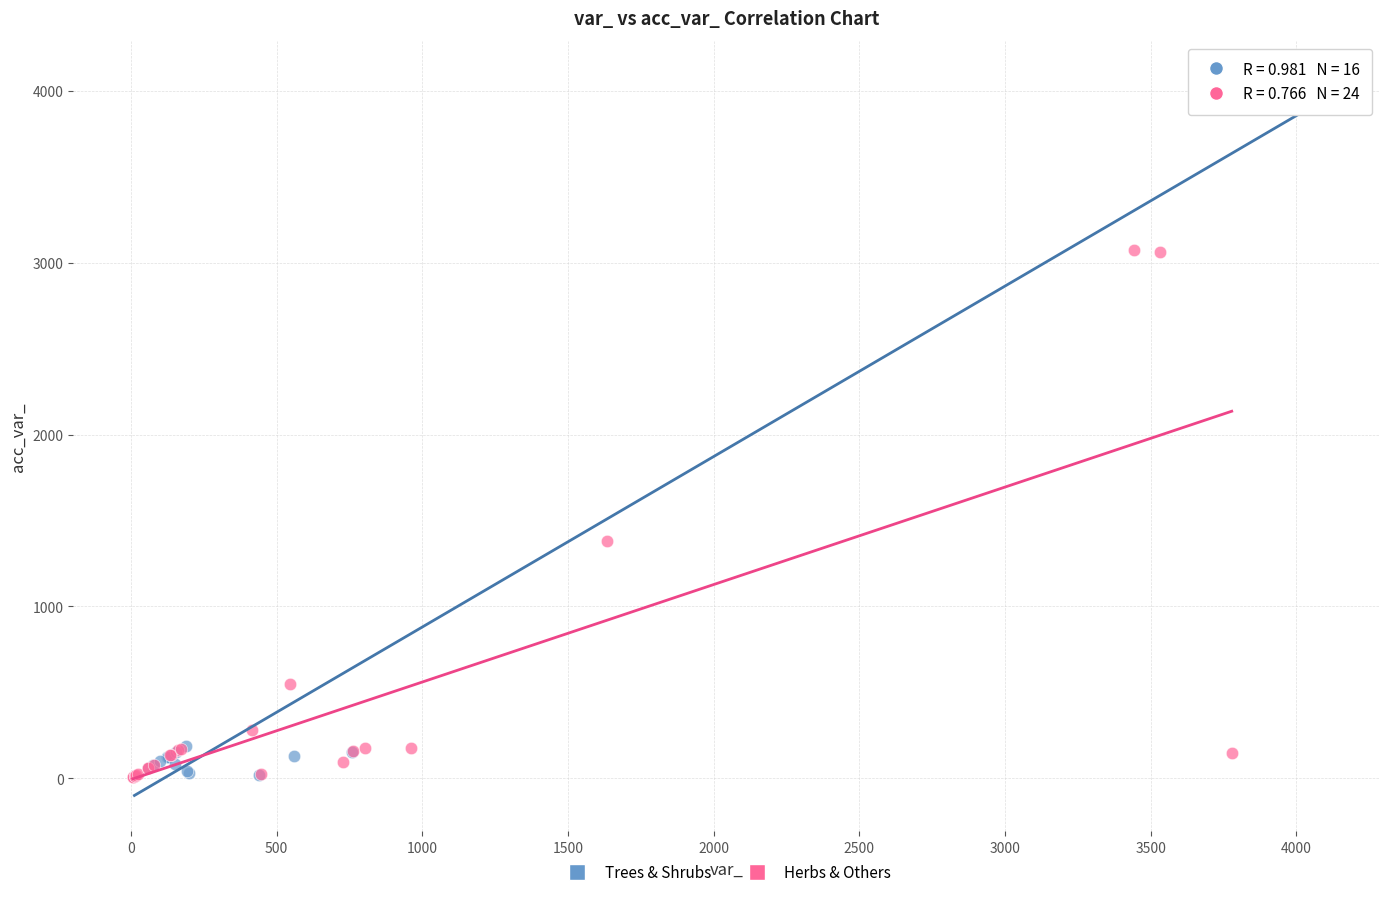

Which series has the largest Y range (max minus min)?

Trees & Shrubs